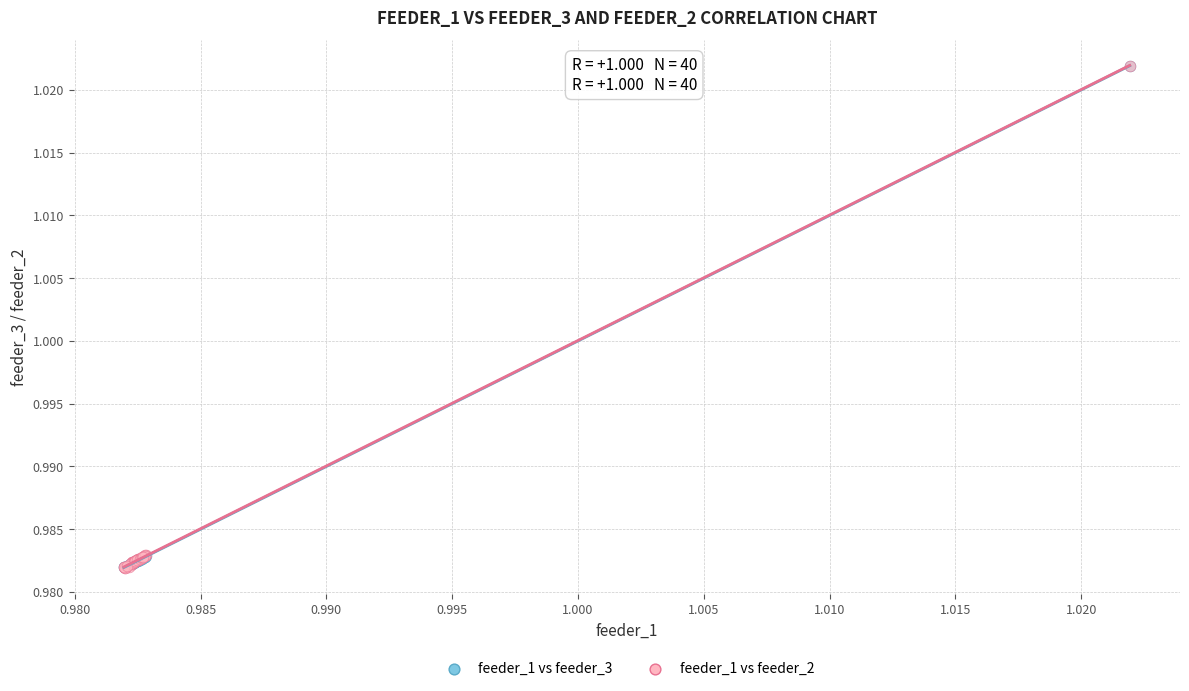

What are all the series names shown in the legend?

feeder_1 vs feeder_3, feeder_1 vs feeder_2